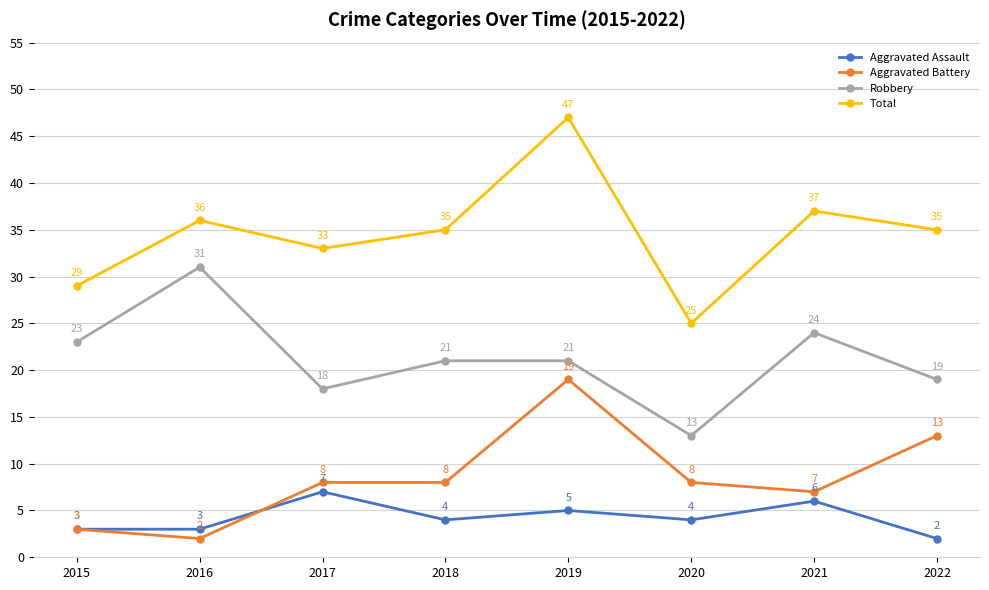

Where does the Total series first go above 35?

2016